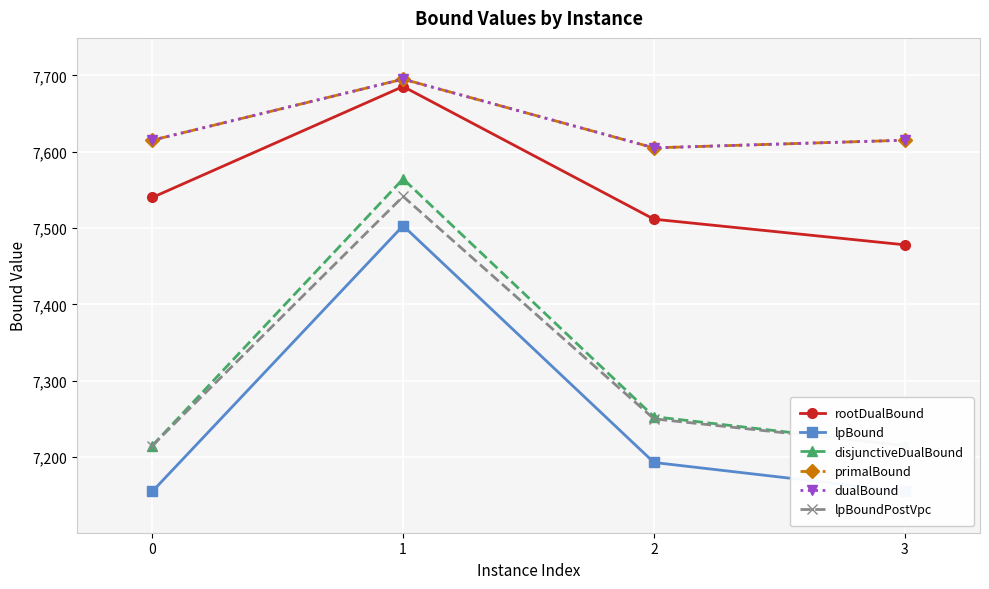

What is the lowest value of the rootDualBound series?

7478.0